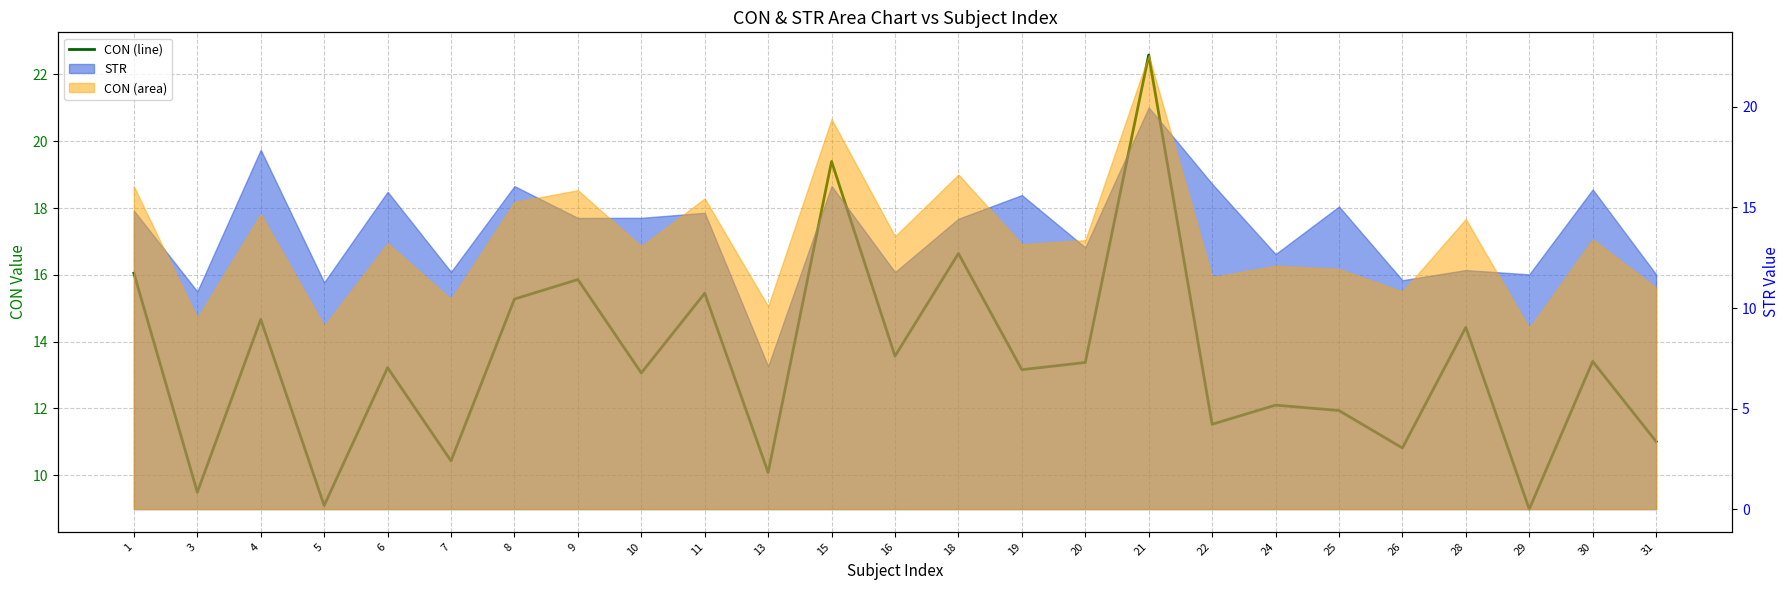

Which label corresponds to the smallest value in the chart?

29